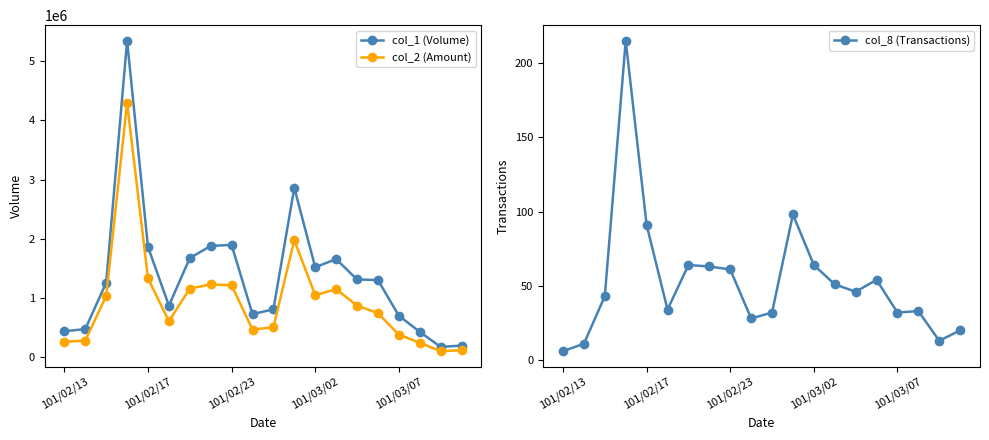

Does the chart have visible grid lines?

No